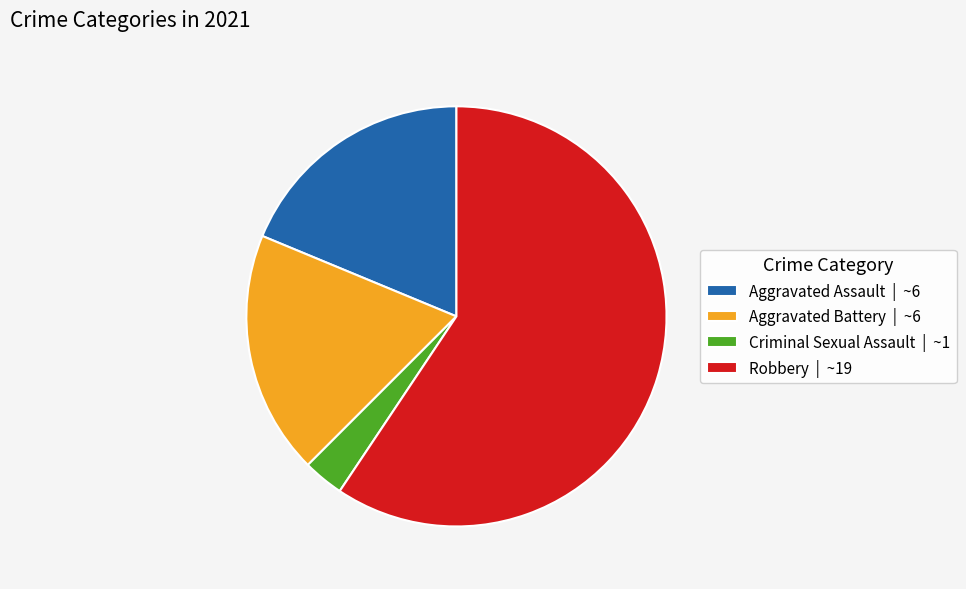

Between Aggravated Assault | ~6 and Criminal Sexual Assault | ~1, which is larger?

Aggravated Assault | ~6